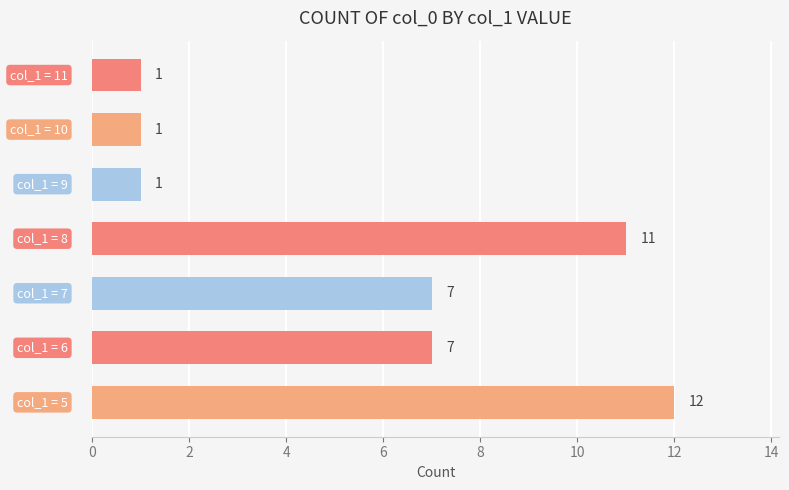

What is the average value?

6